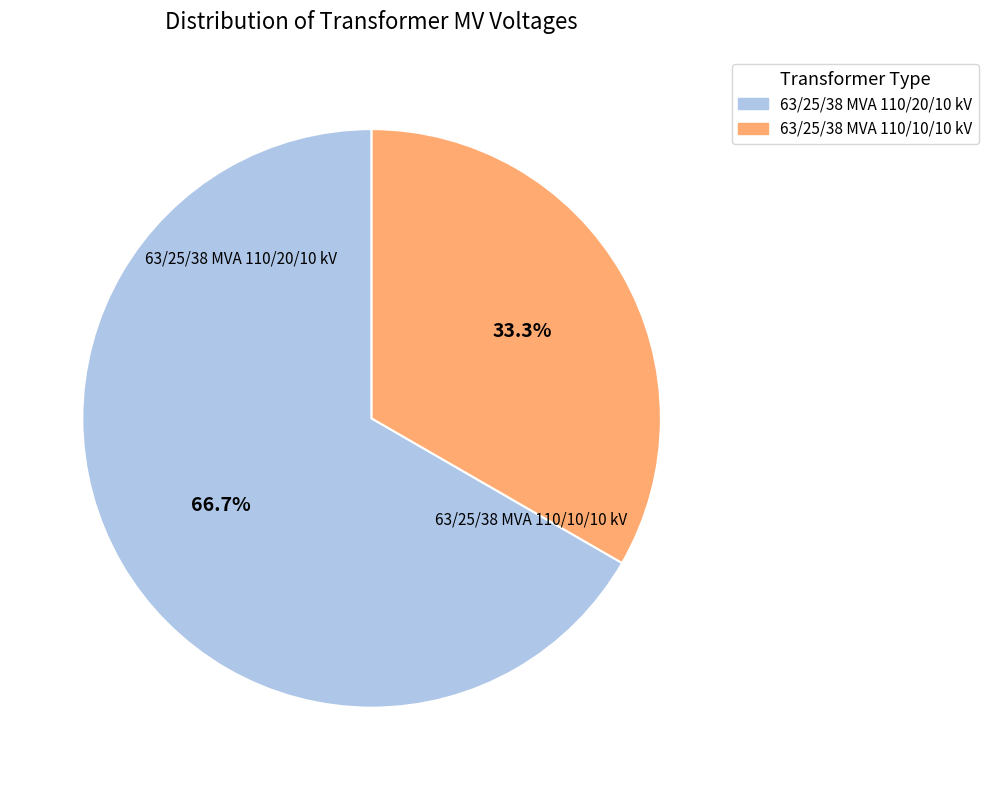

How many segments does this pie chart have?

2